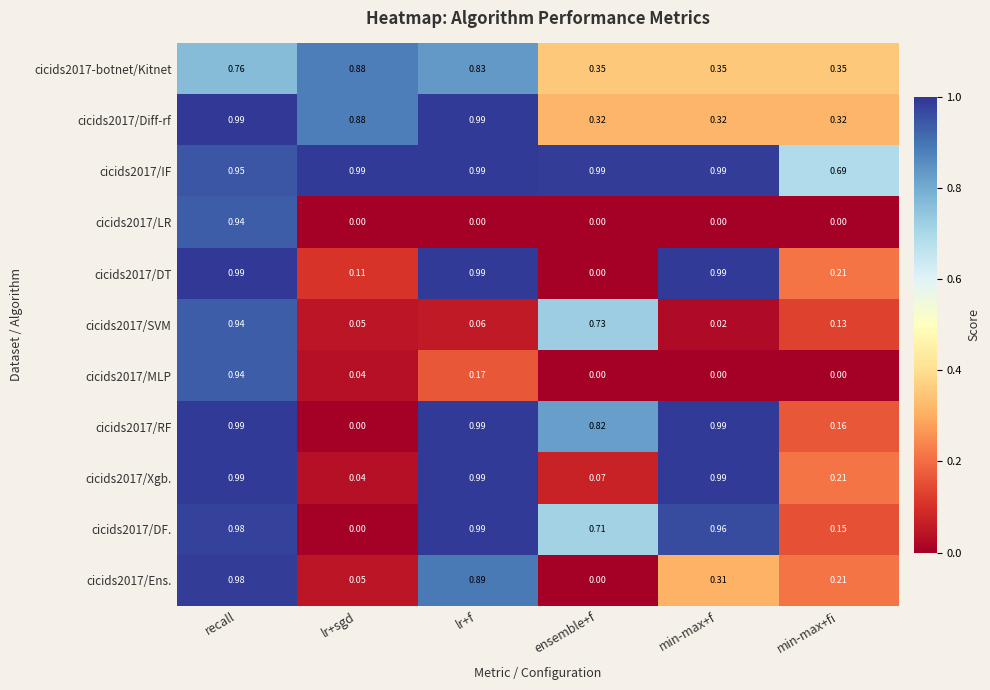

Rank the categories by cicids2017/Ens. value from highest to lowest.

recall, lr+f, min-max+f, min-max+fi, lr+sgd, ensemble+f